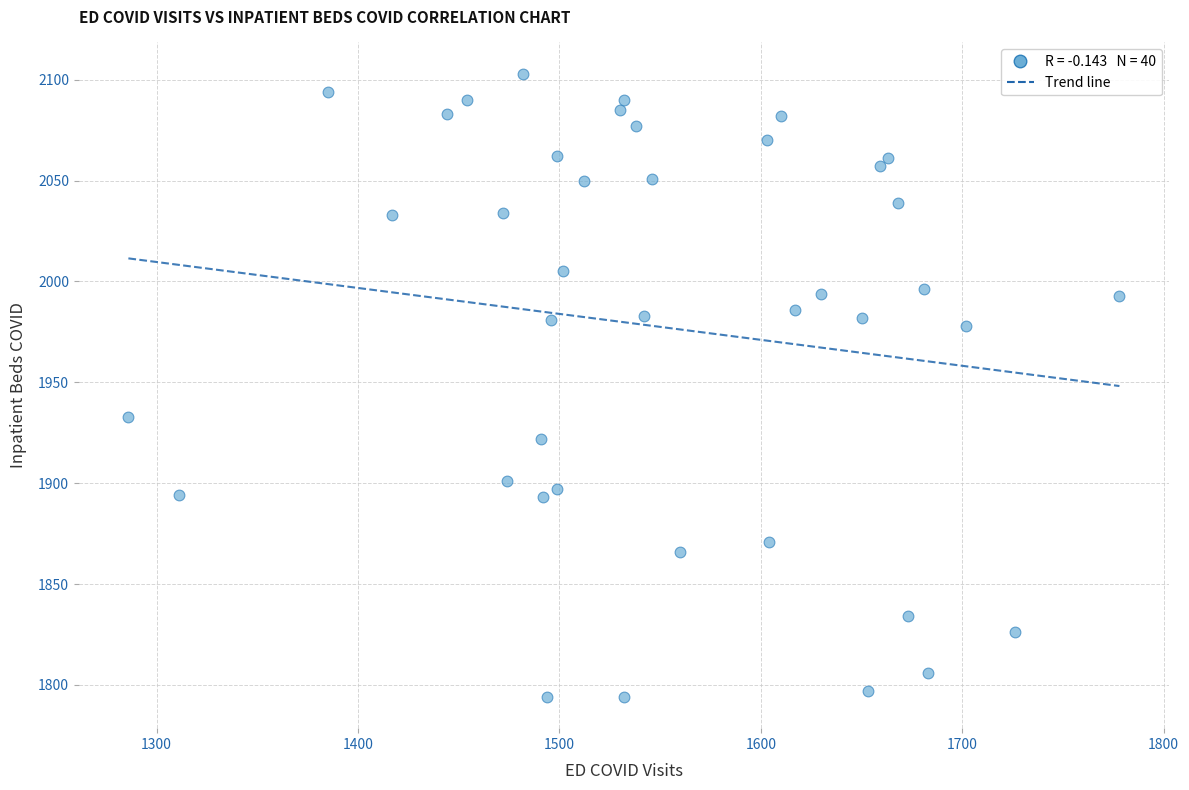

What Y value in the scatter plot is closest to 1948?

1933